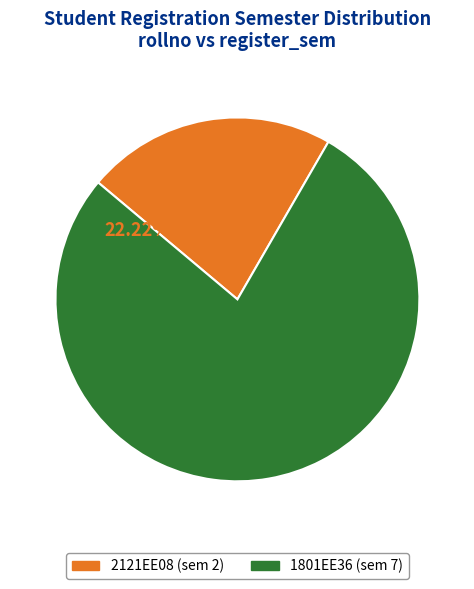

To the nearest percent, what percentage of the pie is 1801EE36?

78%